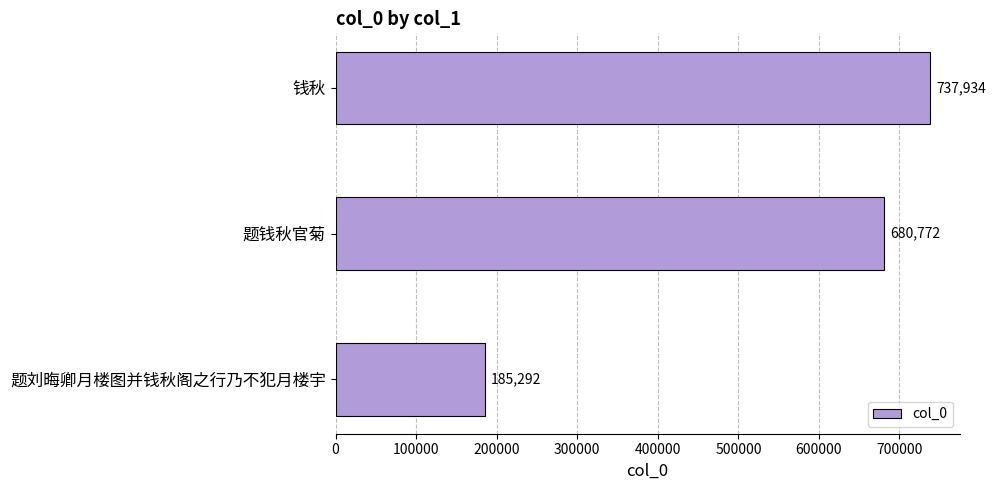

What is the value of the 3rd bar from the top?

185292